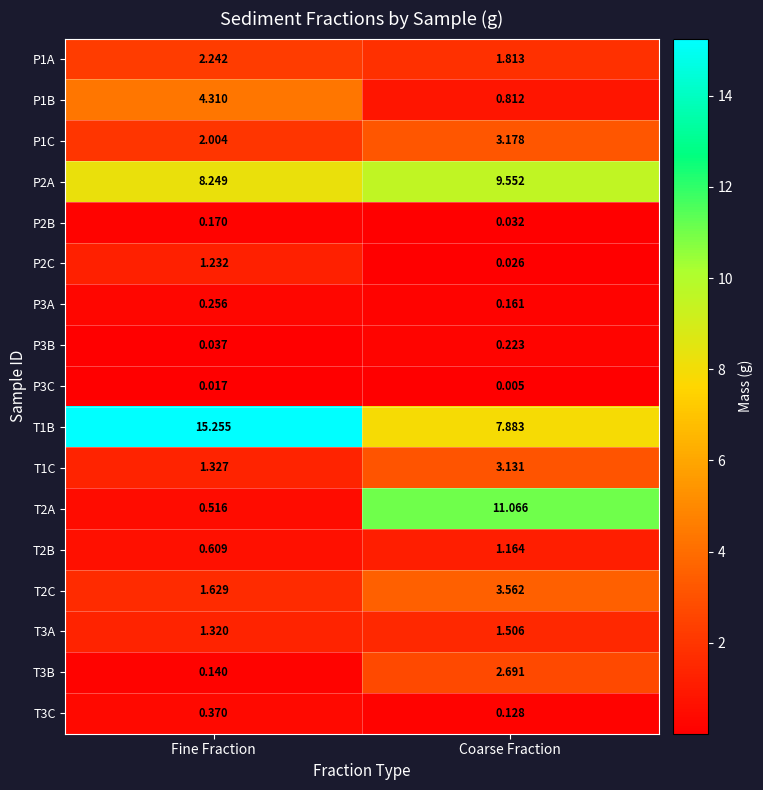

Rank the series by their maximum value, from highest to lowest.

T1B, T2A, P2A, P1B, T2C, P1C, T1C, T3B, P1A, T3A, P2C, T2B, T3C, P3A, P3B, P2B, P3C